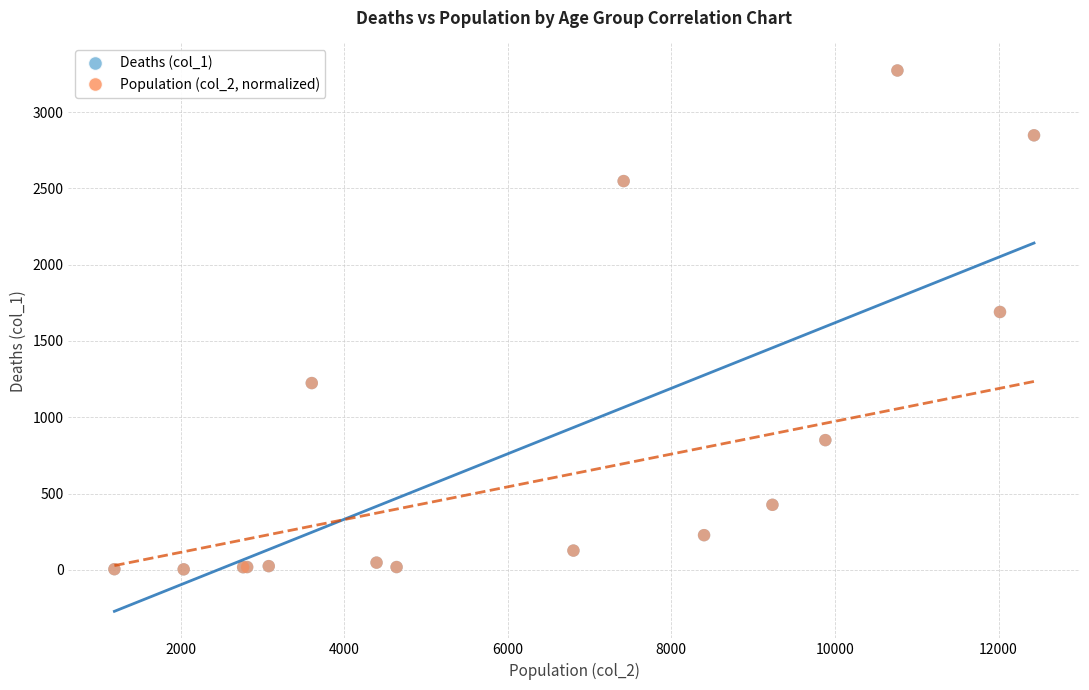

What are all the series names shown in the legend?

Deaths (col_1), Population (col_2, normalized)